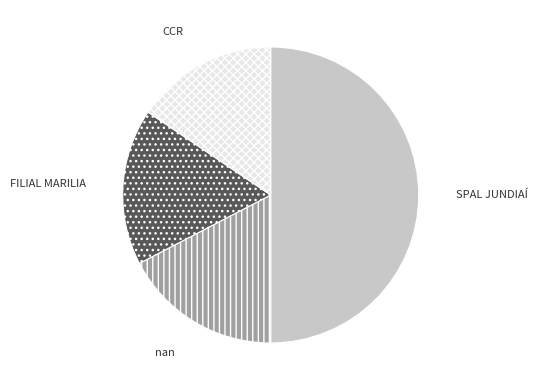

How many slices are in this pie chart?

4